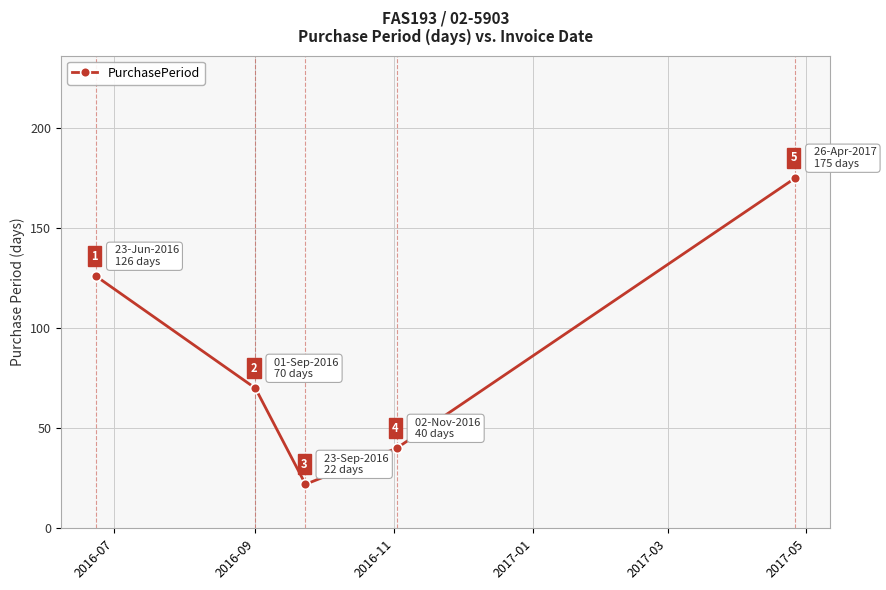

Count the values in the range 40 to 126.

3